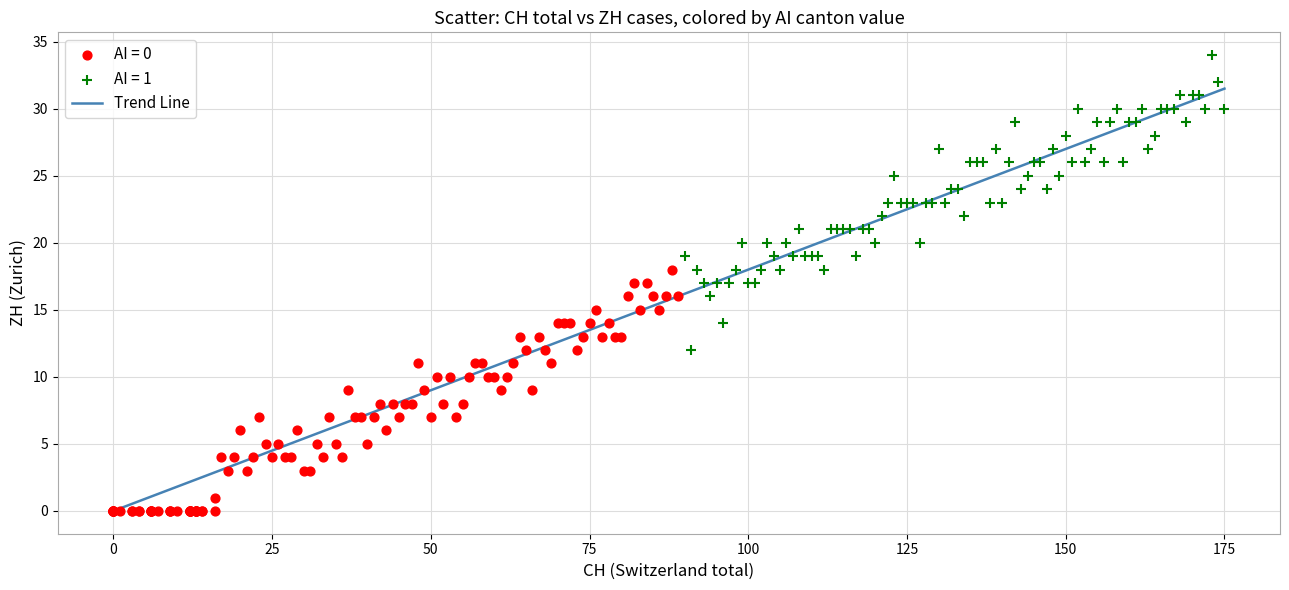

Which series contains the lowest Y value?

AI = 0